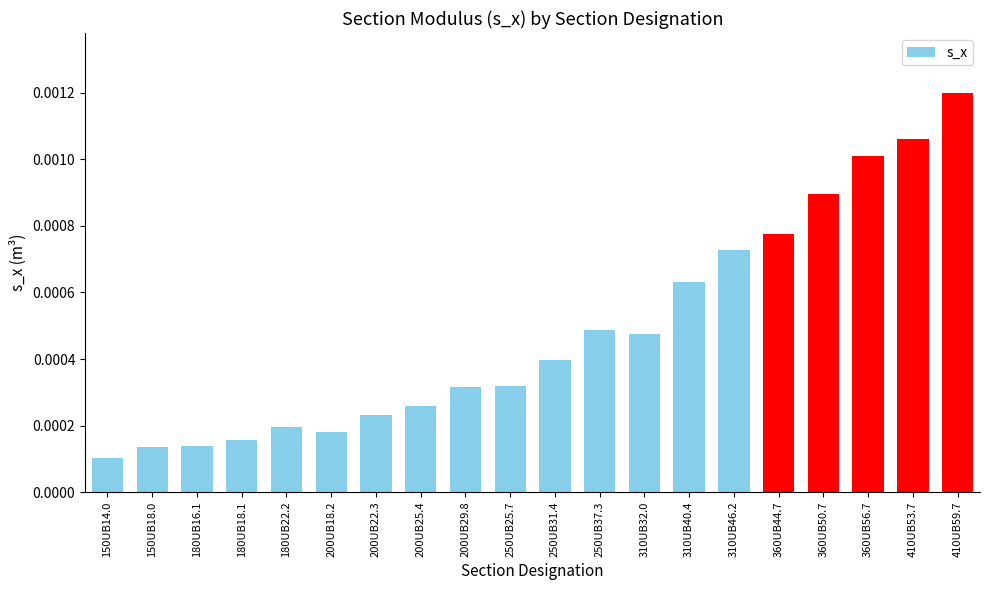

Are the bars grouped side by side (vs. stacked)?

No